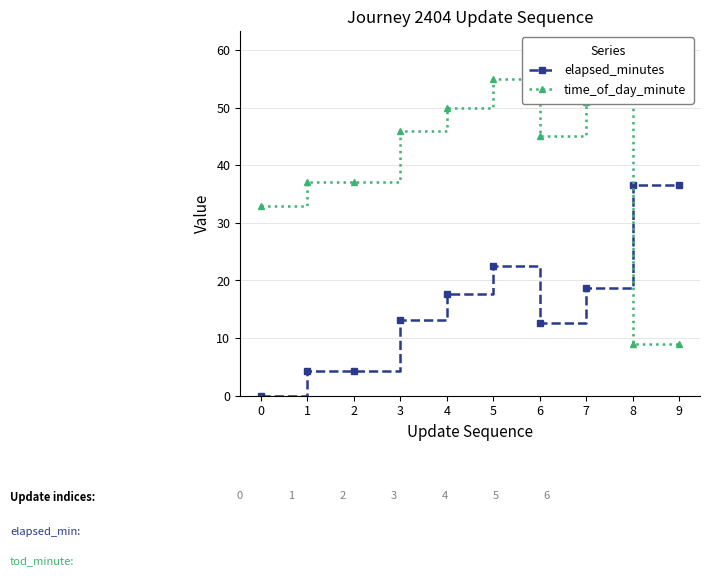

True or false: time_of_day_minute has more than 0 interior local peaks.

True